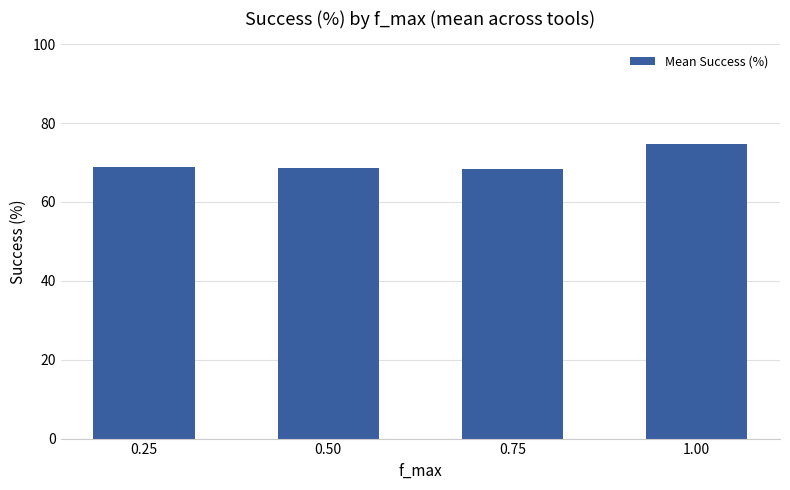

The value at 0.25 is 68.7. True or false?

True